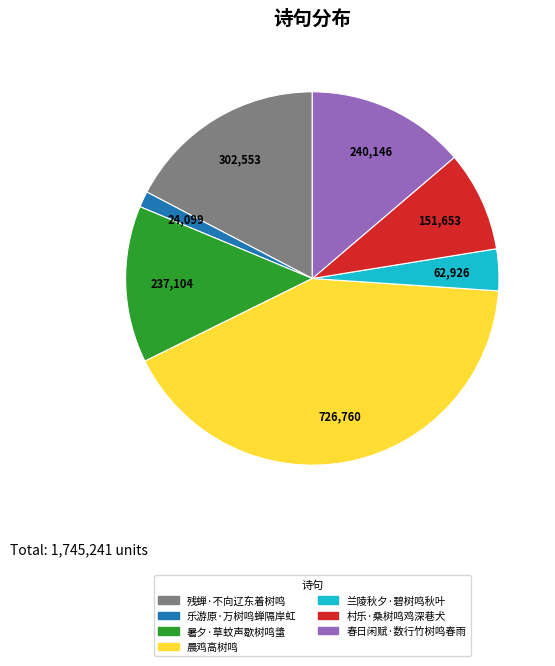

Approximately how many times larger is the value at 村乐·桑树鸣鸡深巷犬 compared to 兰陵秋夕·碧树鸣秋叶?

2.4